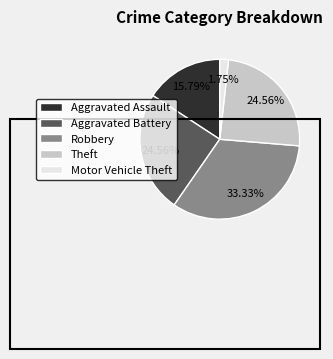

Approximately how many times larger is the value at Motor Vehicle Theft compared to Theft?

0.1